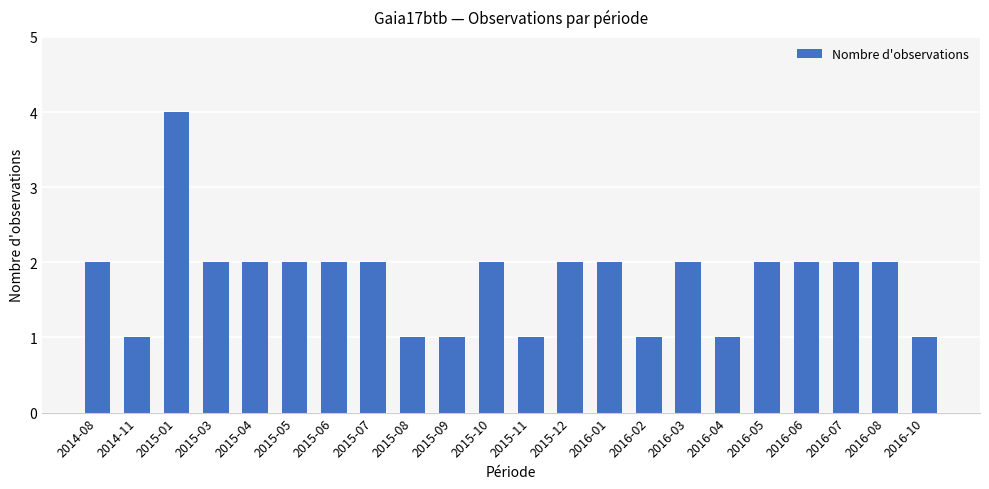

How many bars are there in total?

22